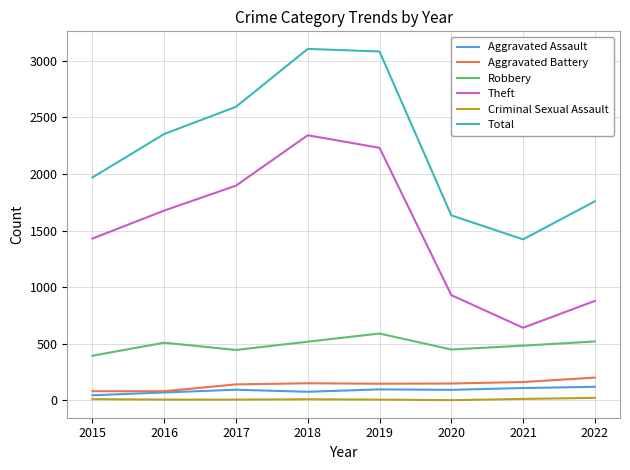

True or false: Total and Aggravated Assault cross at least once.

False